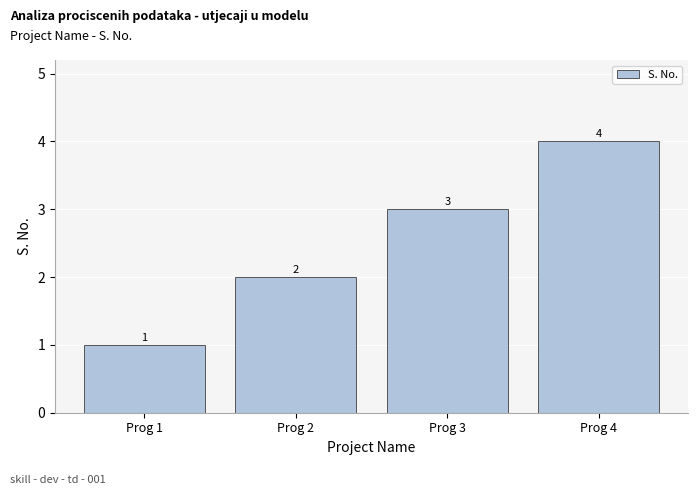

True or false: the data shows 1 at Prog 1.

True